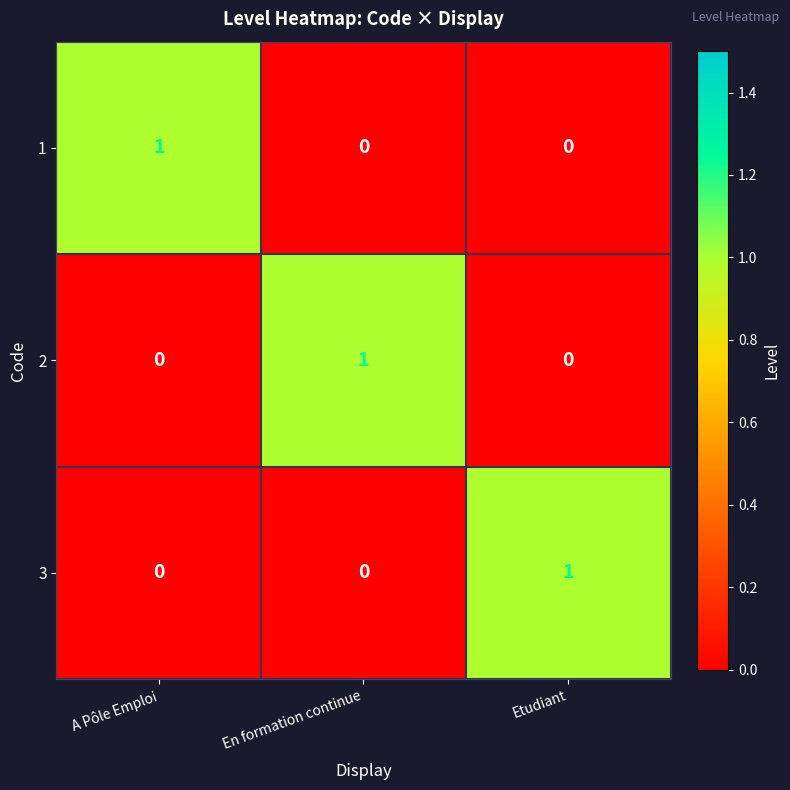

What is the total value across all series at Etudiant?

1